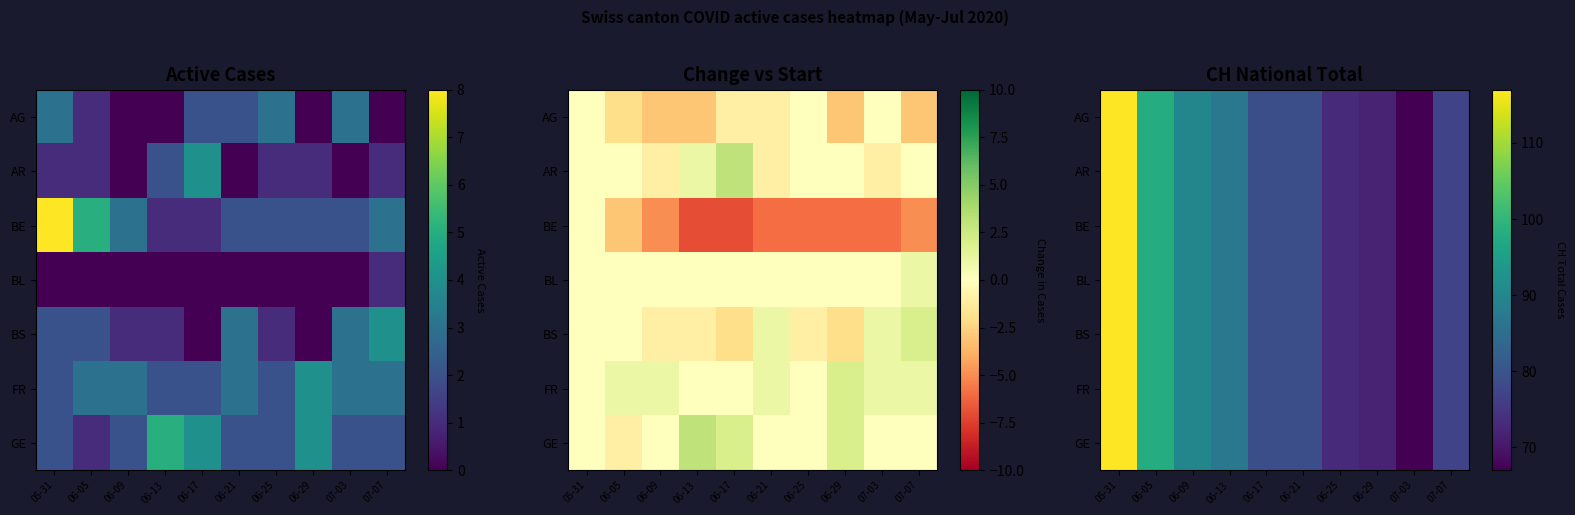

At which category is the sum across all series the highest?

05-31